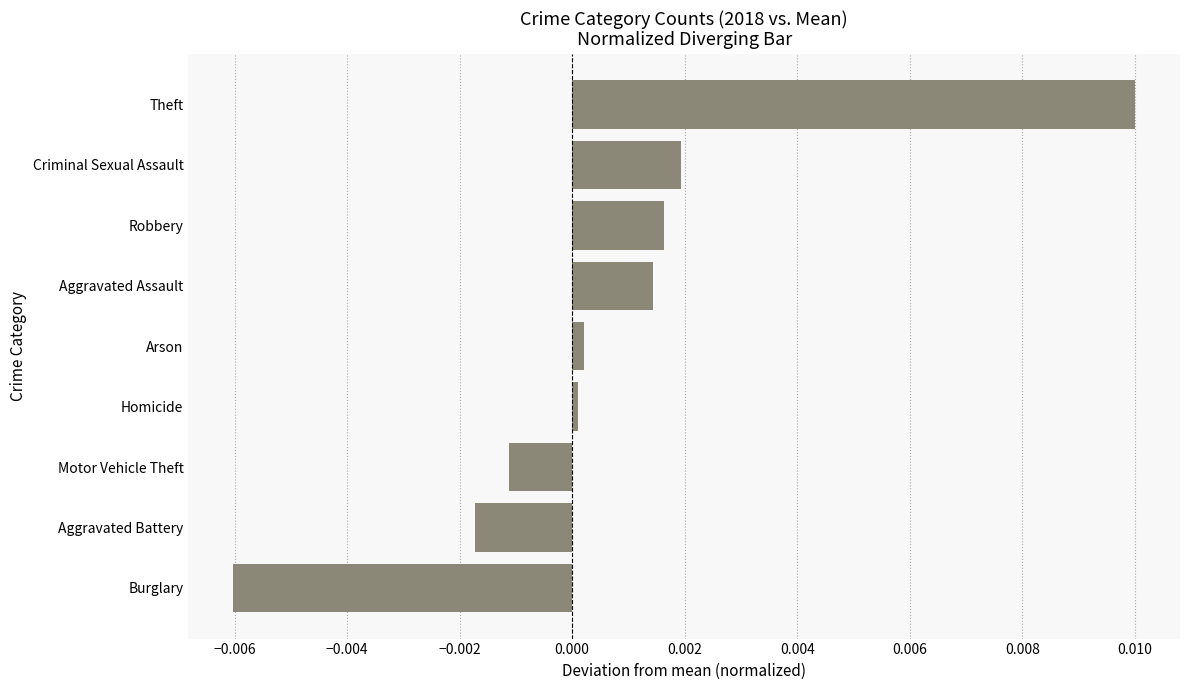

Is it true that the value at Aggravated Assault is 0.0?

True